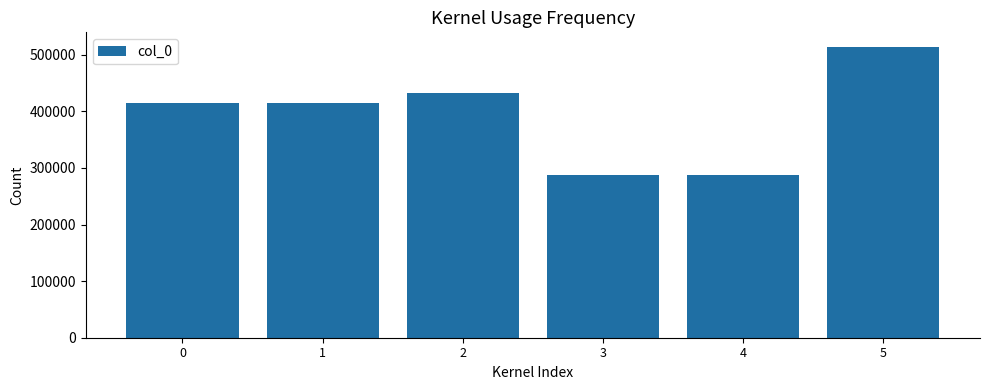

What is the difference between the maximum and minimum values?

225997